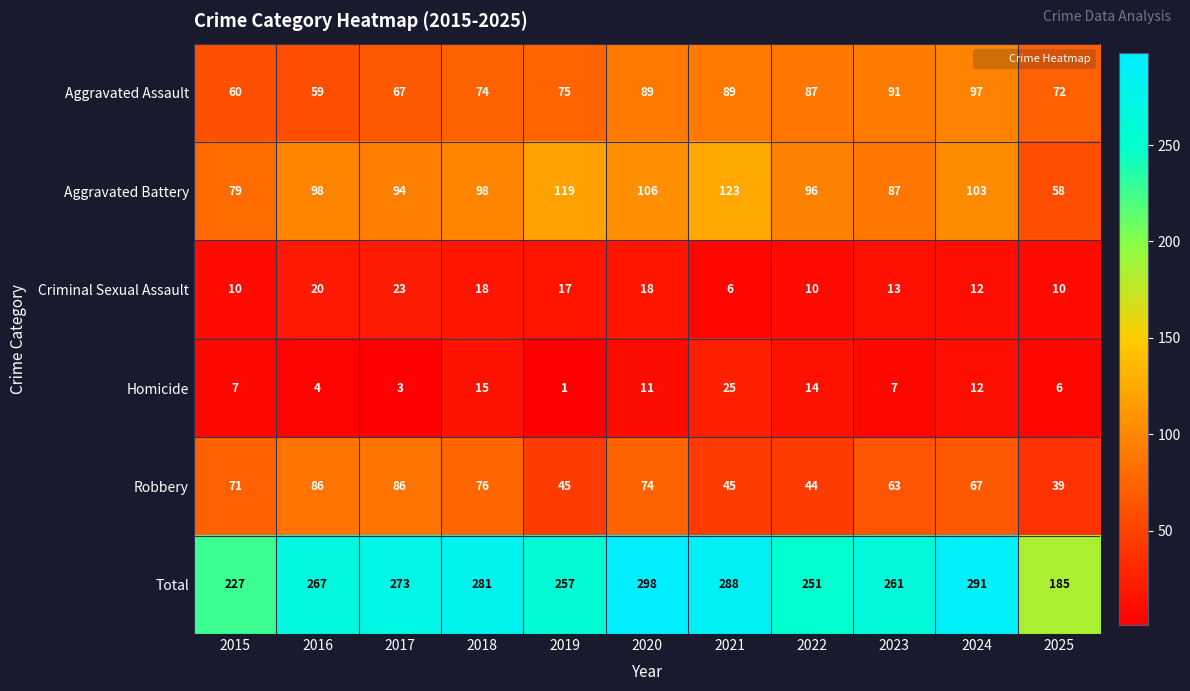

What is the sum of all Criminal Sexual Assault values?

157